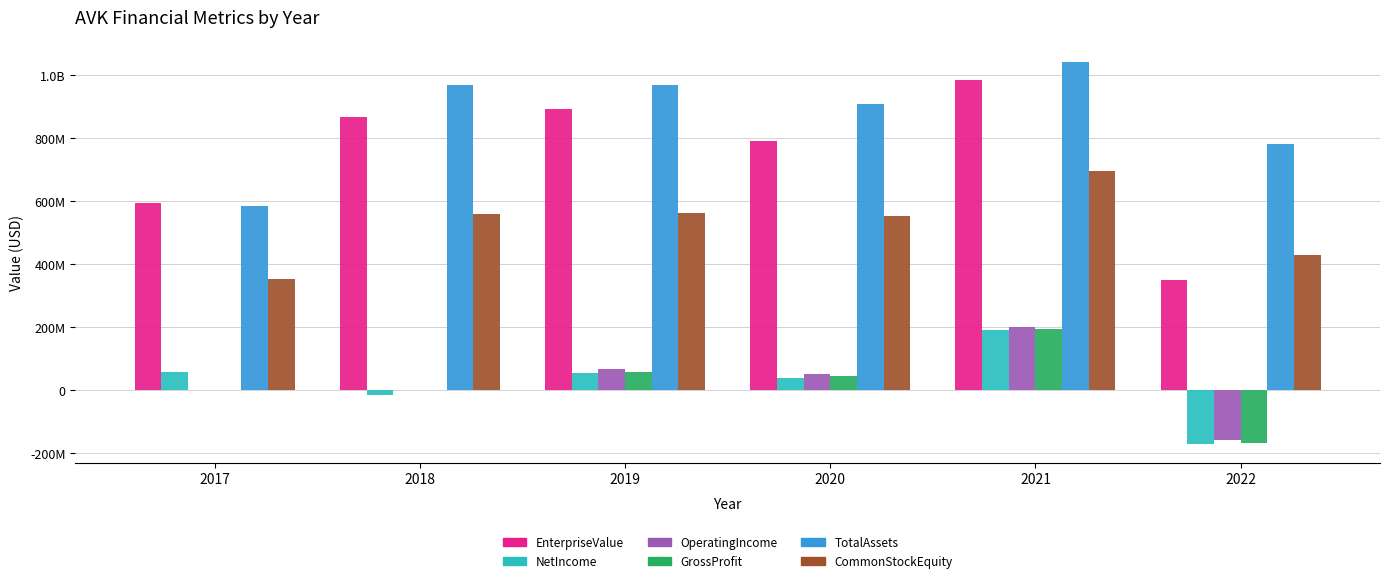

Are the bars horizontal?

No